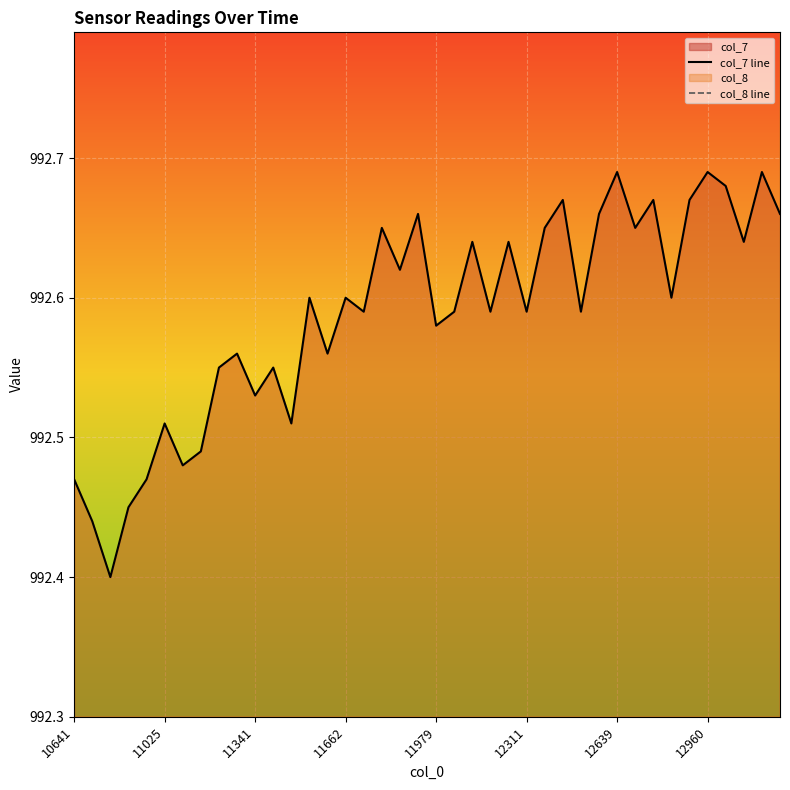

What is the difference between the col_7 line values at 18 and 12311?

0.1